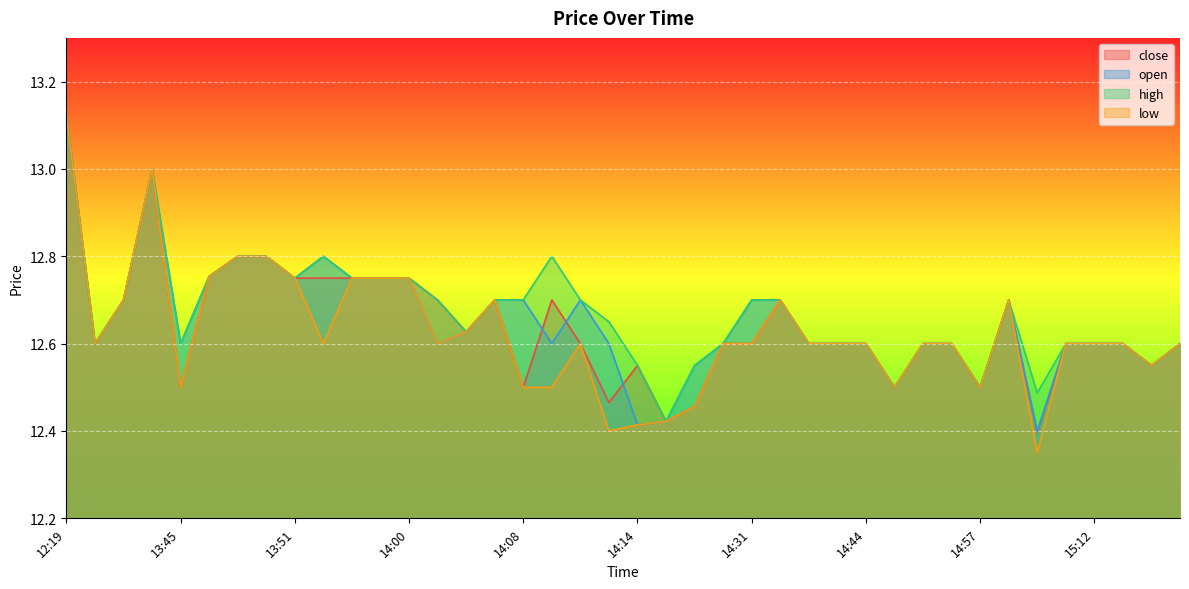

True or false: close and high cross at least once.

False